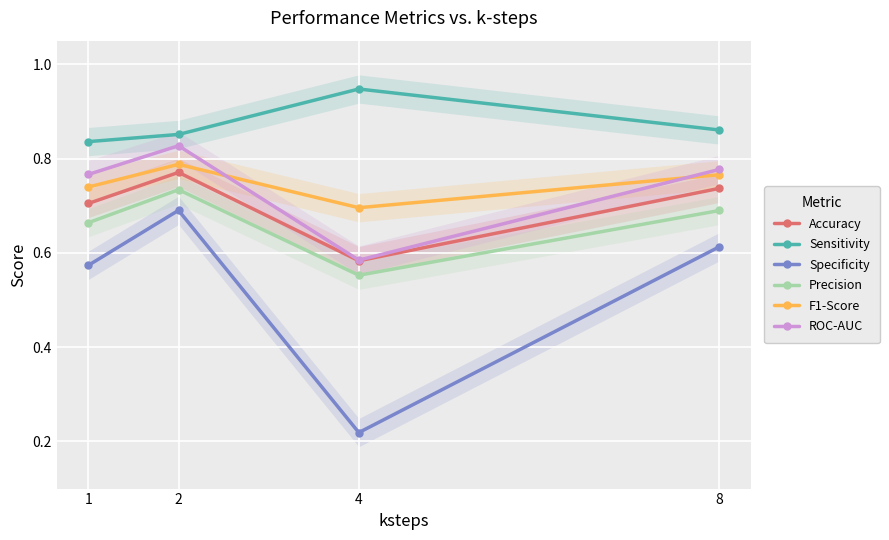

Is it true that Precision equals 0.3 at 1?

False